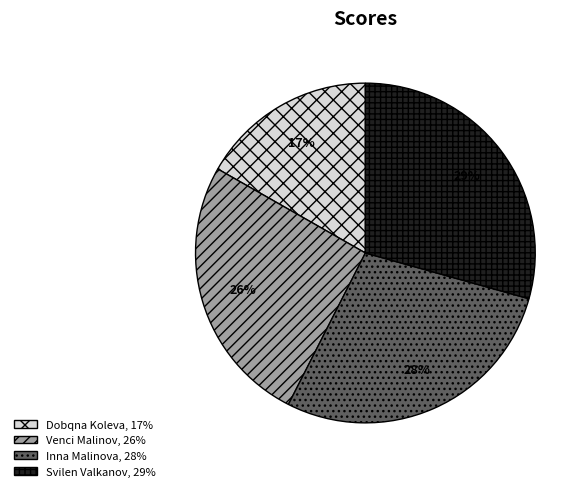

Count the number of slices in the pie.

4